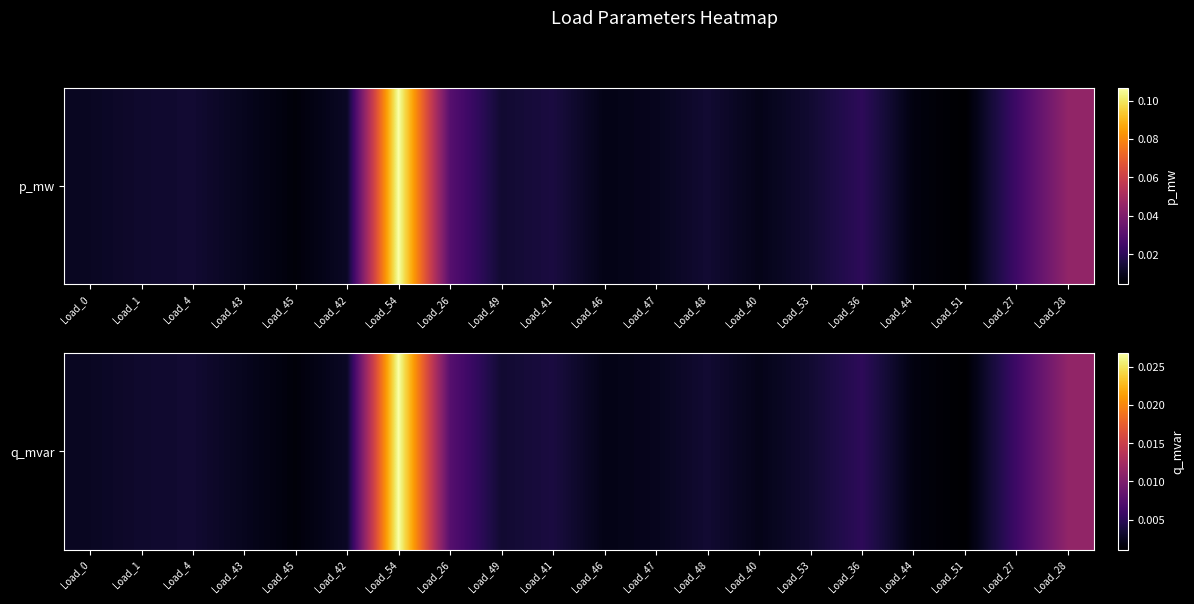

Rank the categories by value from highest to lowest.

Load_54, Load_28, Load_26, Load_27, Load_36, Load_41, Load_48, Load_4, Load_49, Load_53, Load_1, Load_42, Load_0, Load_43, Load_47, Load_40, Load_46, Load_44, Load_45, Load_51